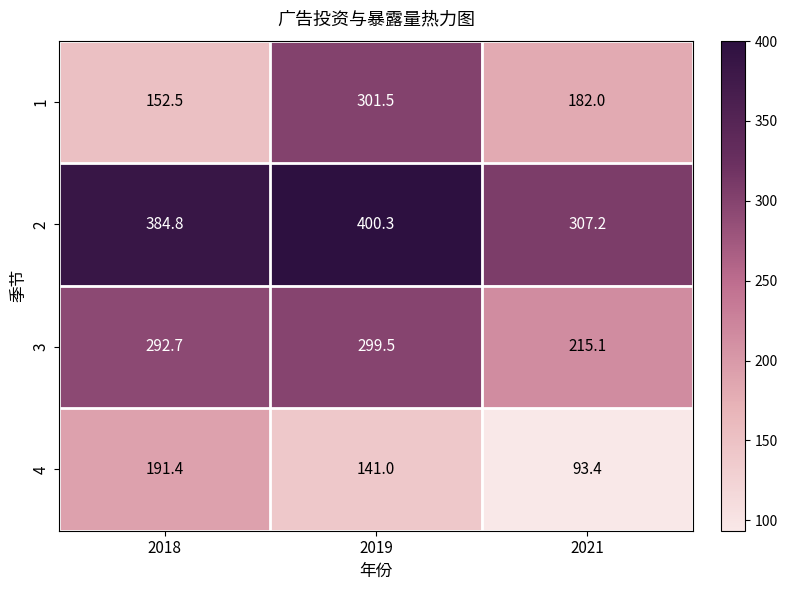

At which category is the sum across all series the highest?

2019